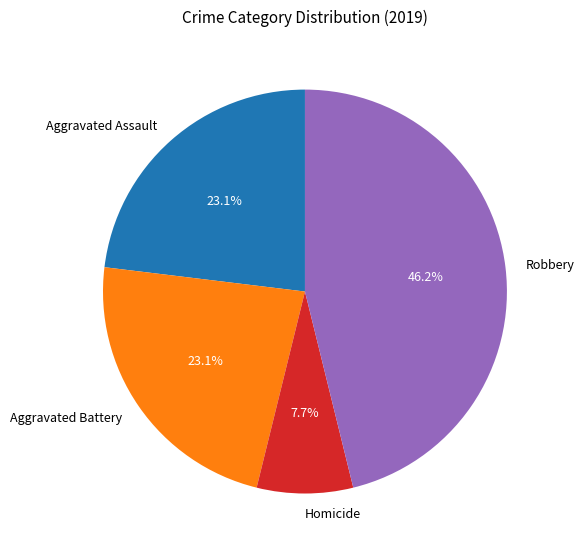

Combined, do Aggravated Battery and Robbery account for over 50%?

Yes